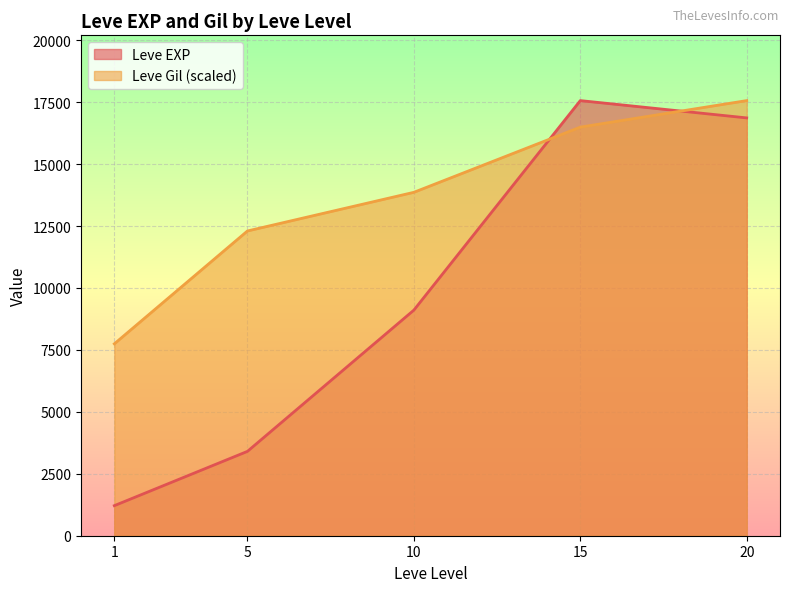

The value of Leve Gil (scaled) at 1 is 2576.3. True or false?

False